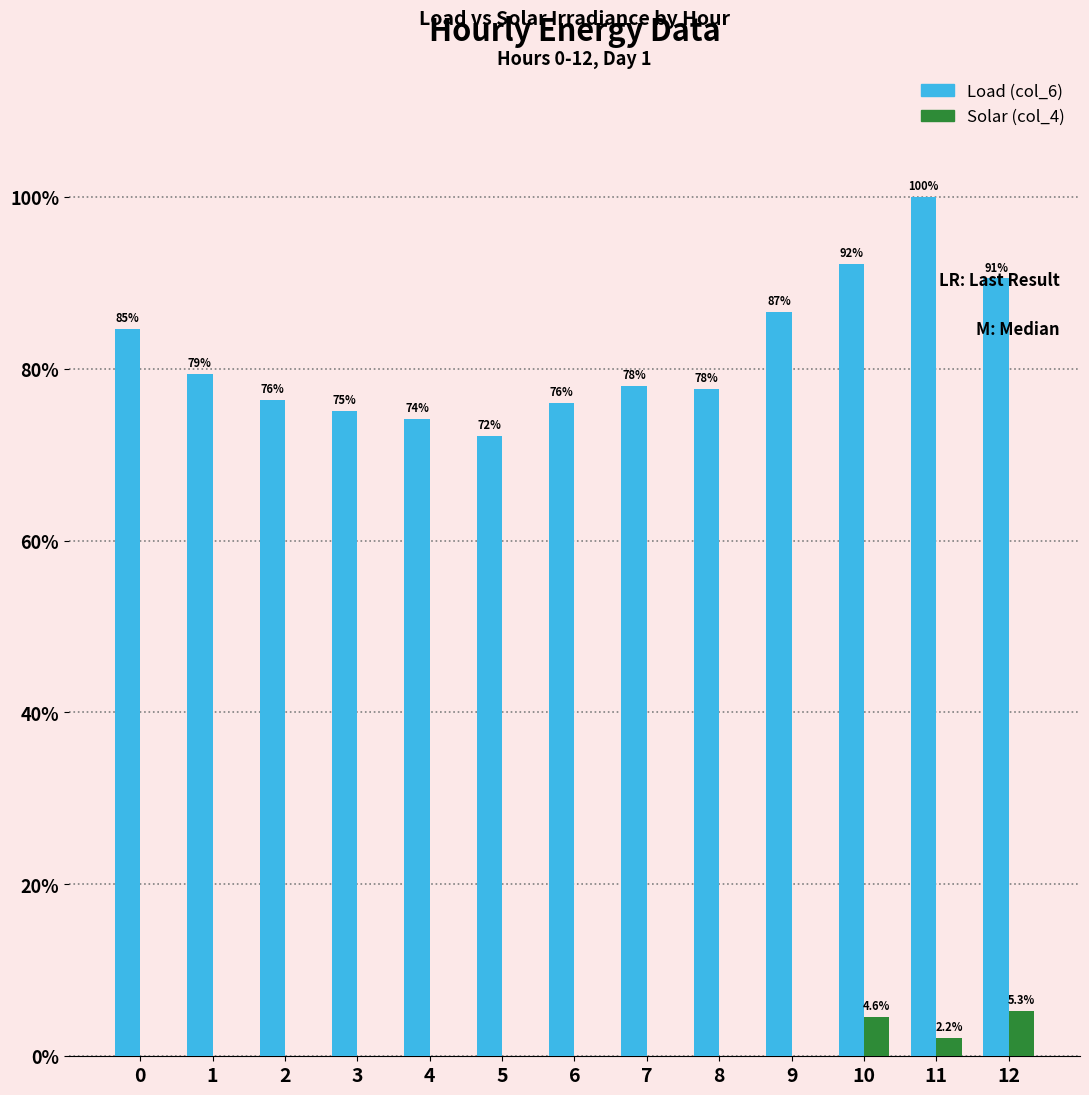

At which category is the sum across all series the highest?

11